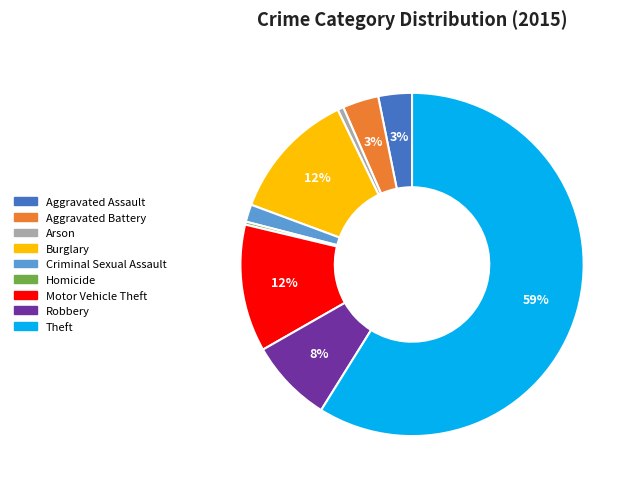

Which slice is the largest?

Theft